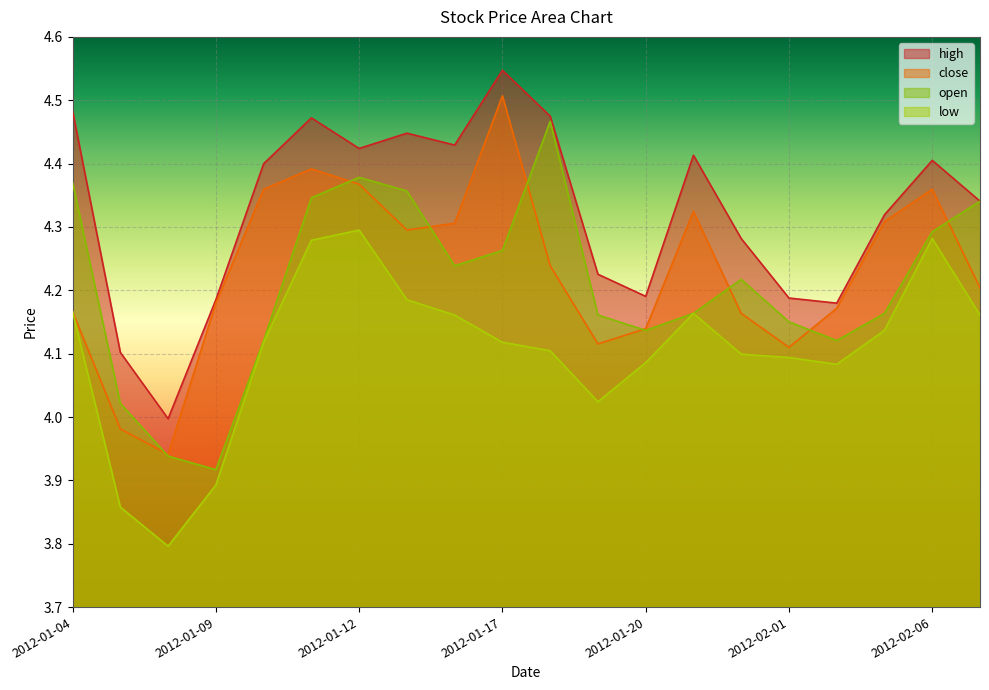

Rank the series at 2012-01-13 from lowest to highest value.

low, close, open, high